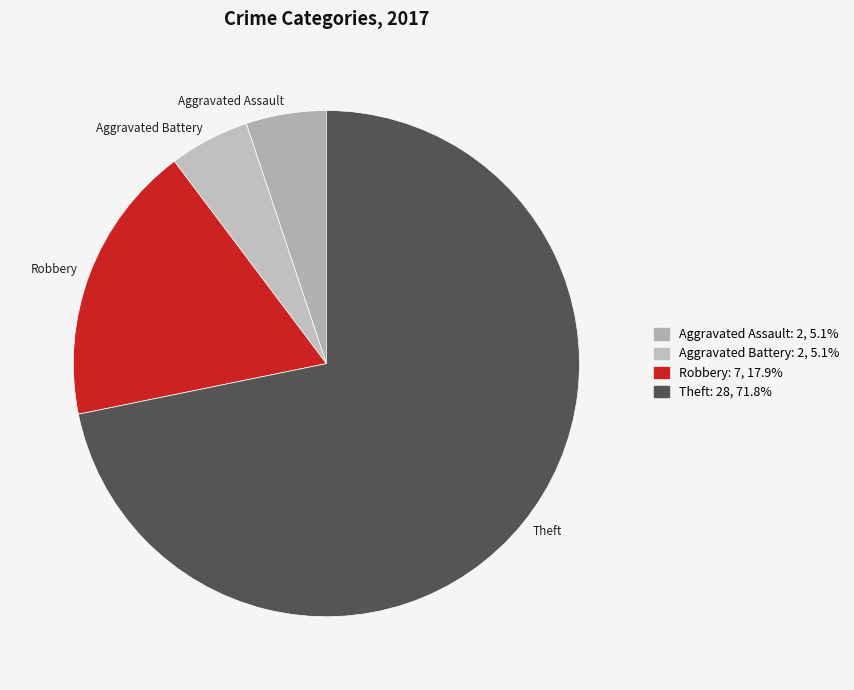

What is the largest slice in the pie chart?

Theft